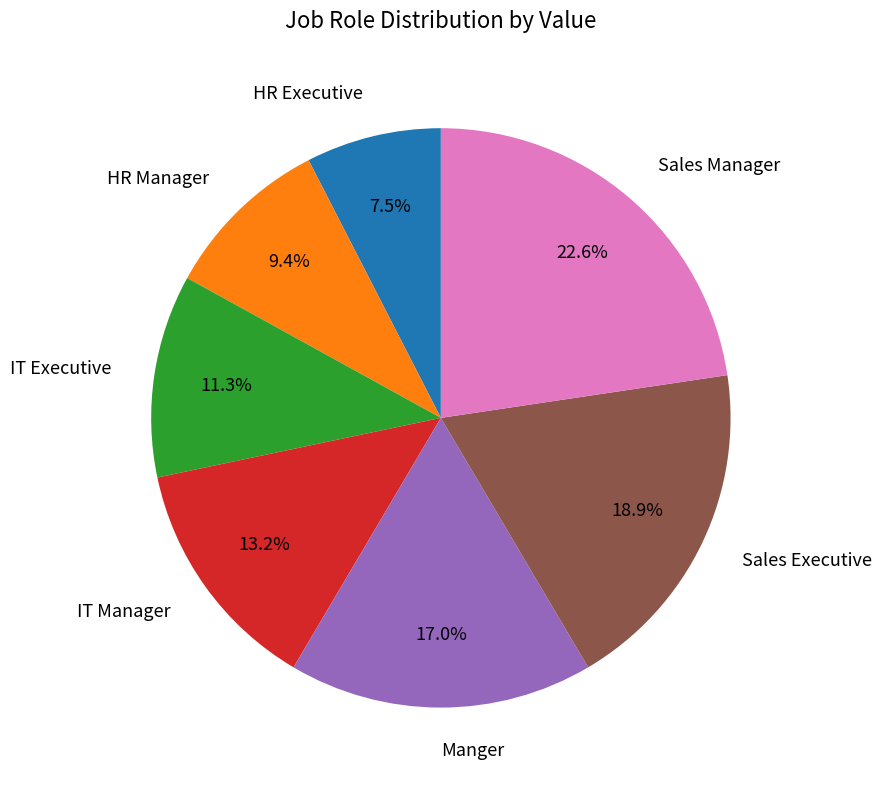

What percentage is NOT represented by IT Executive?

88.7%